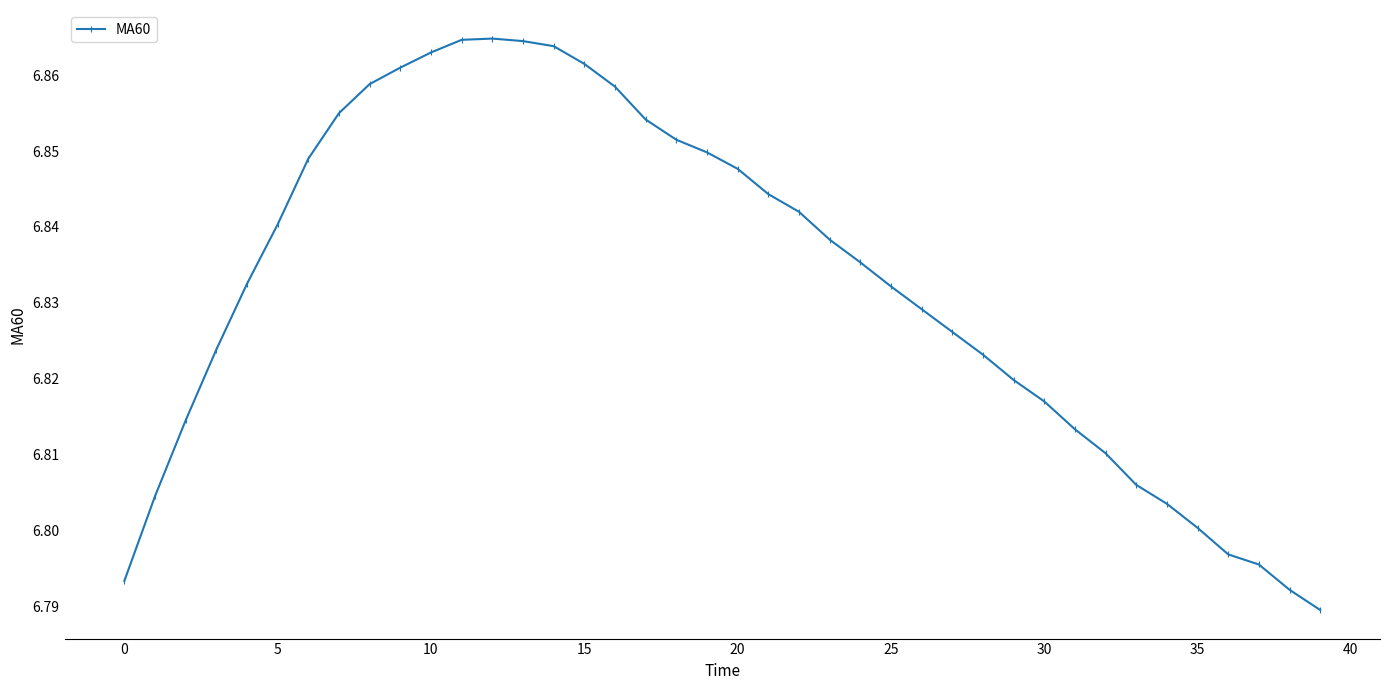

How many values are between 6 and 7?

40